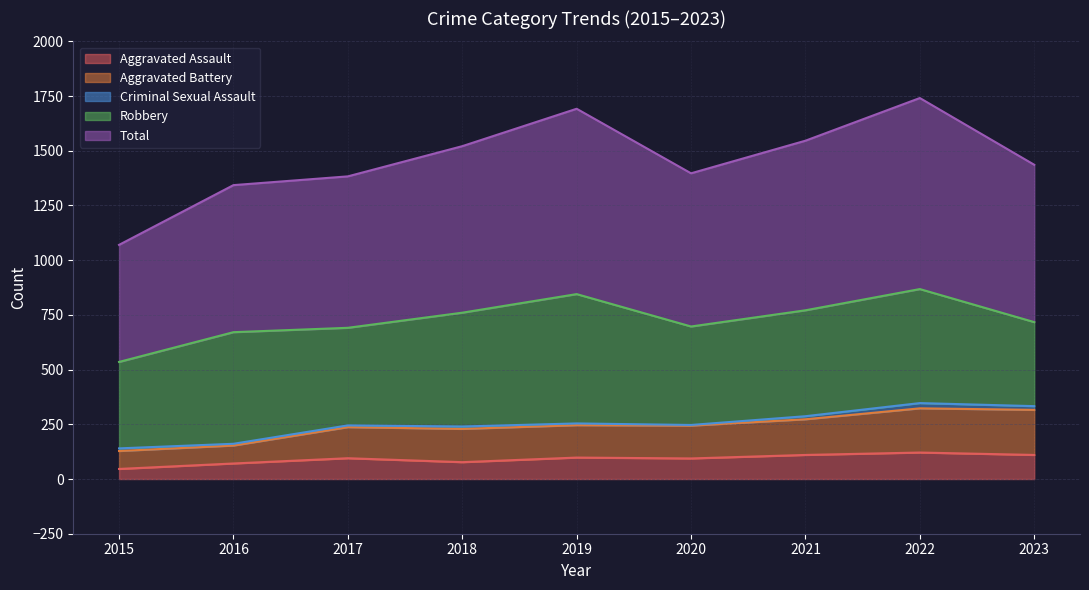

How many data points in Aggravated Battery are less than 247?

4